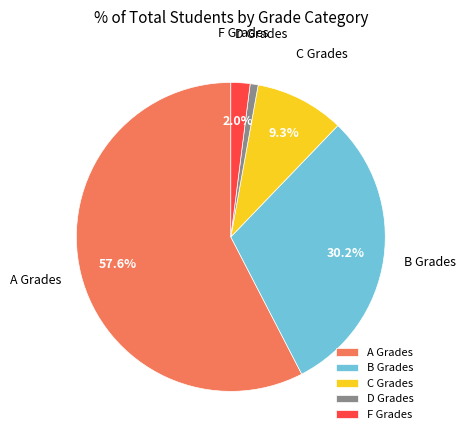

Is the sum of D Grades and A Grades greater than half?

Yes